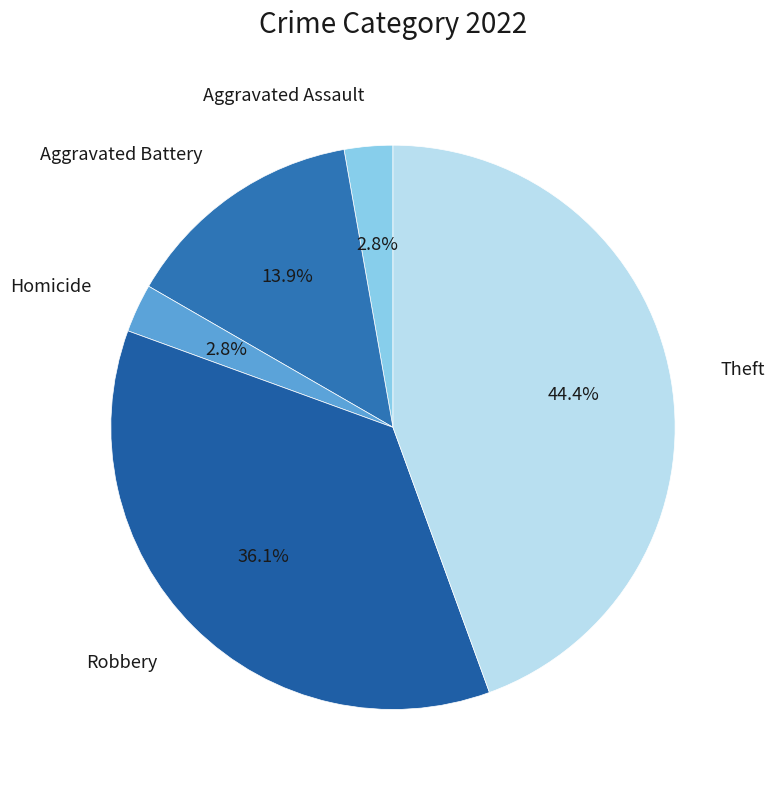

Count the number of slices in the pie.

5